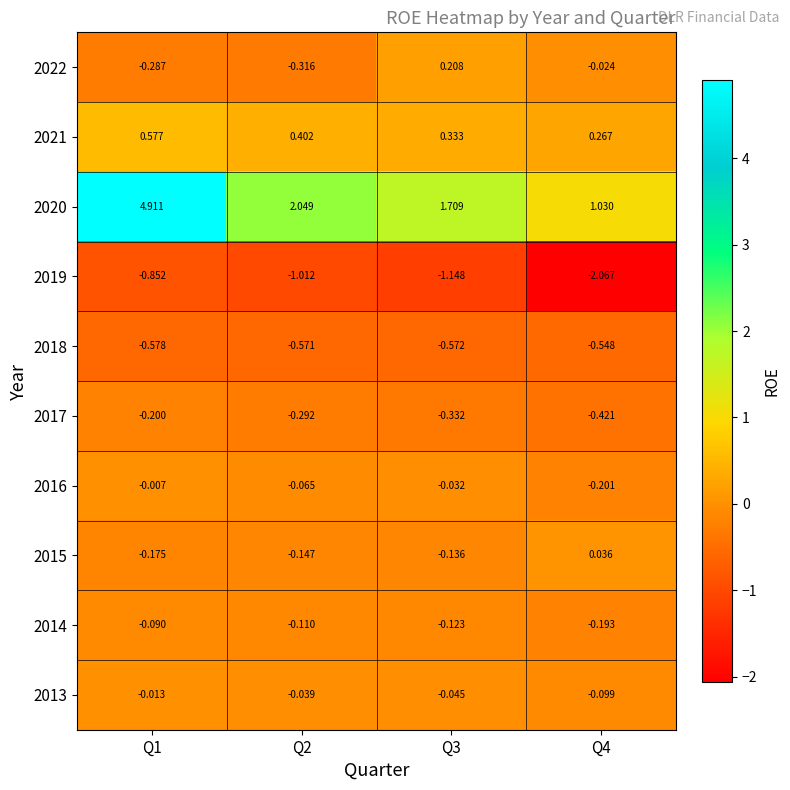

Is the value of 2022 at Q3 greater than the value of 2015 at Q2?

Yes